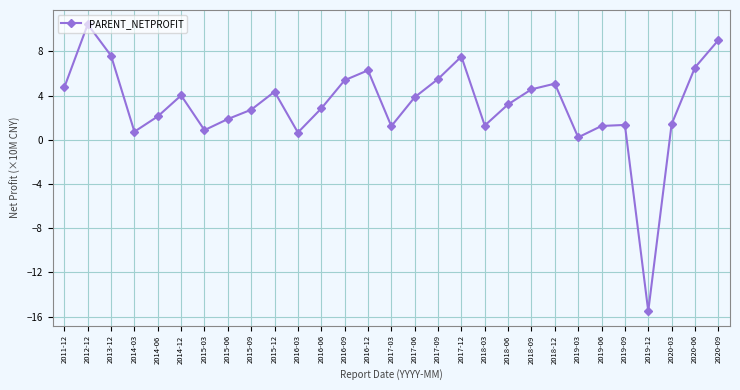

What is the label of the 28th point from the left?

2020-06